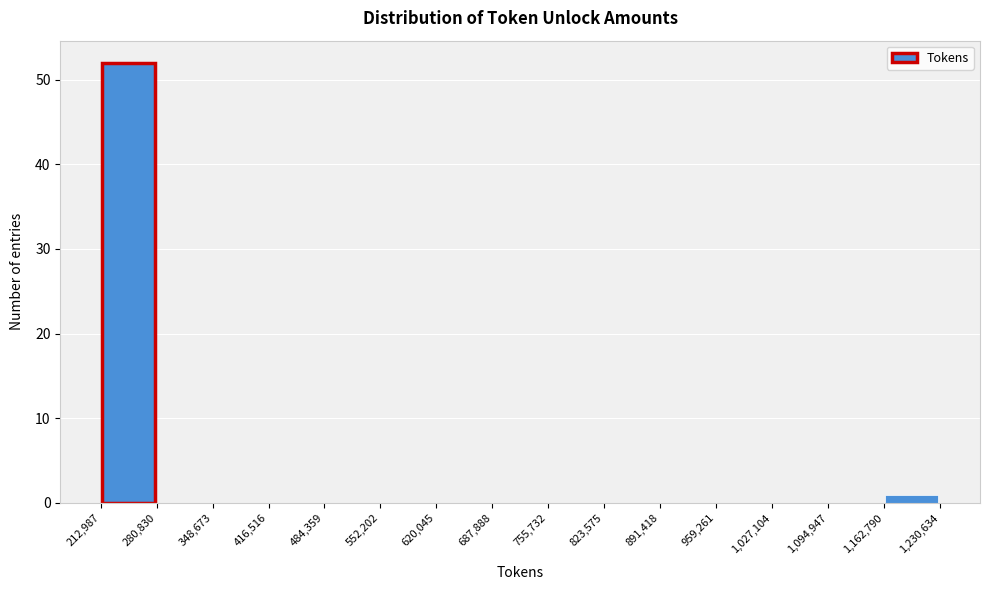

Over which range of the x-axis is the bar tallest?

212,987 to 280,830